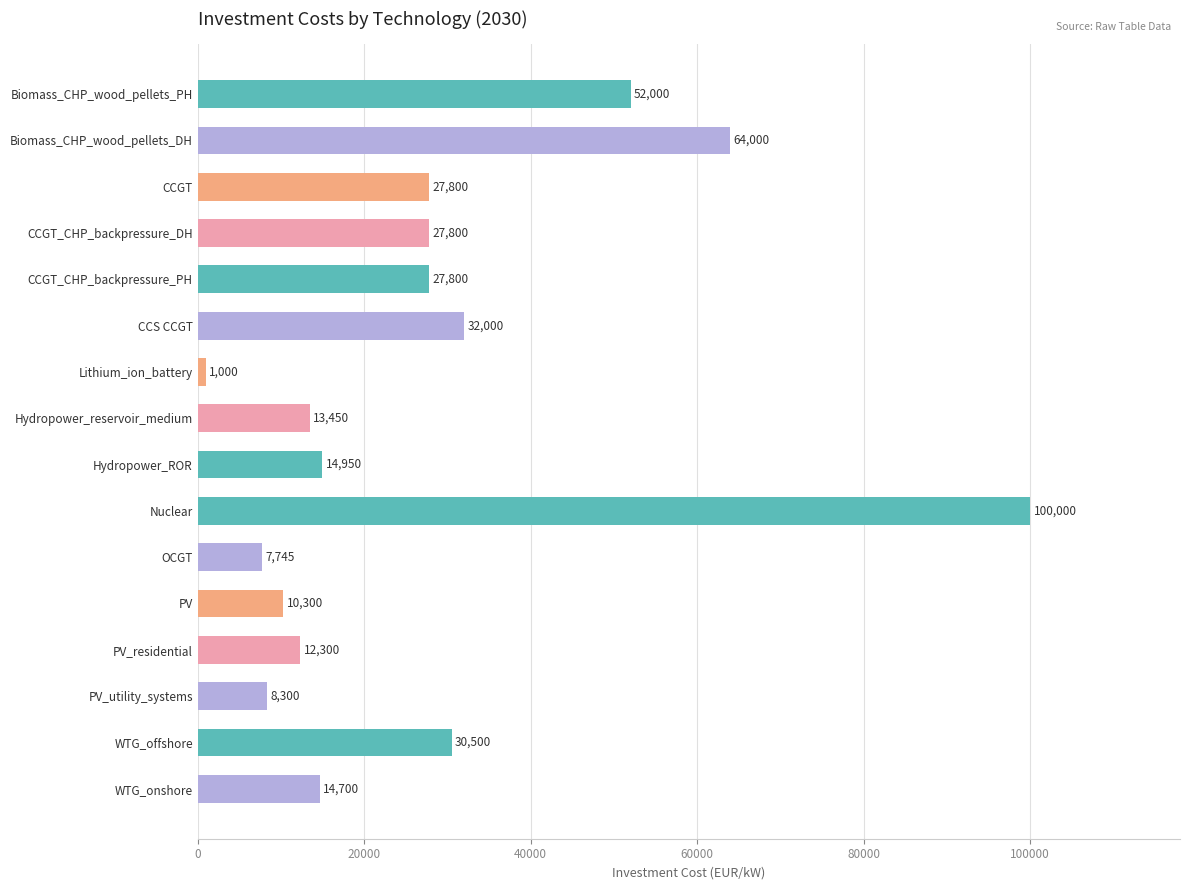

What is the sum of all values?

444645